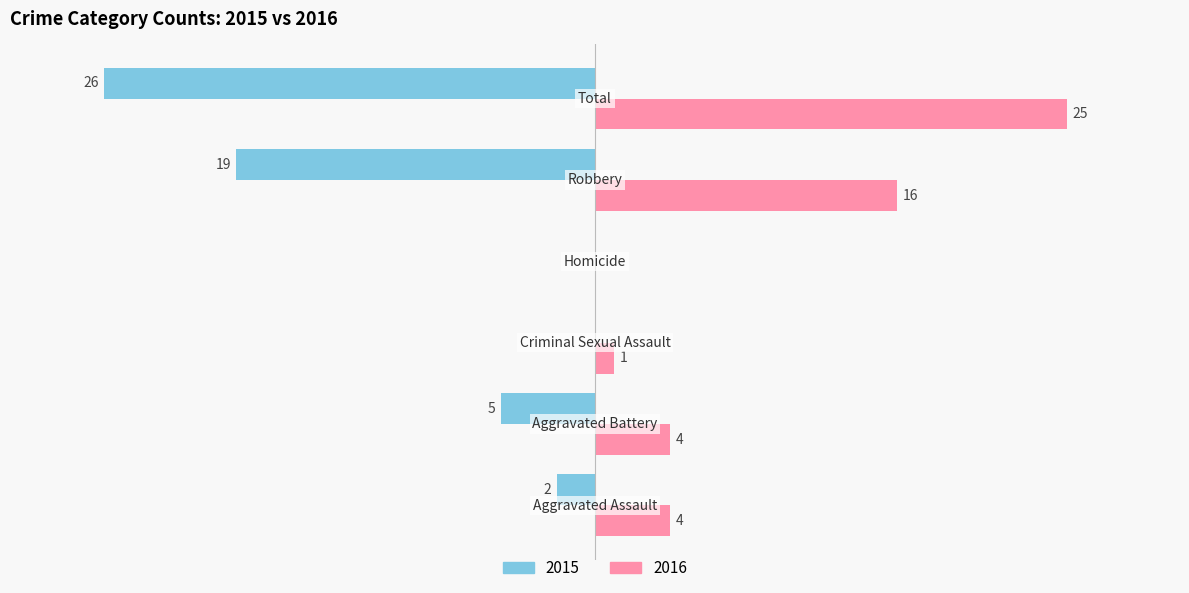

What is the label of the 2nd bar from the right?

Robbery